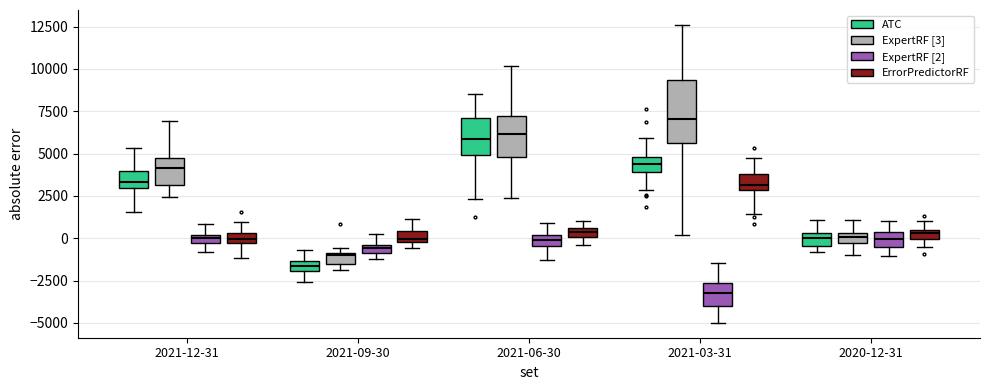

Comparing the boxes themselves (not the whiskers), which one is the tallest?

2021-03-31 (ExpertRF [3])